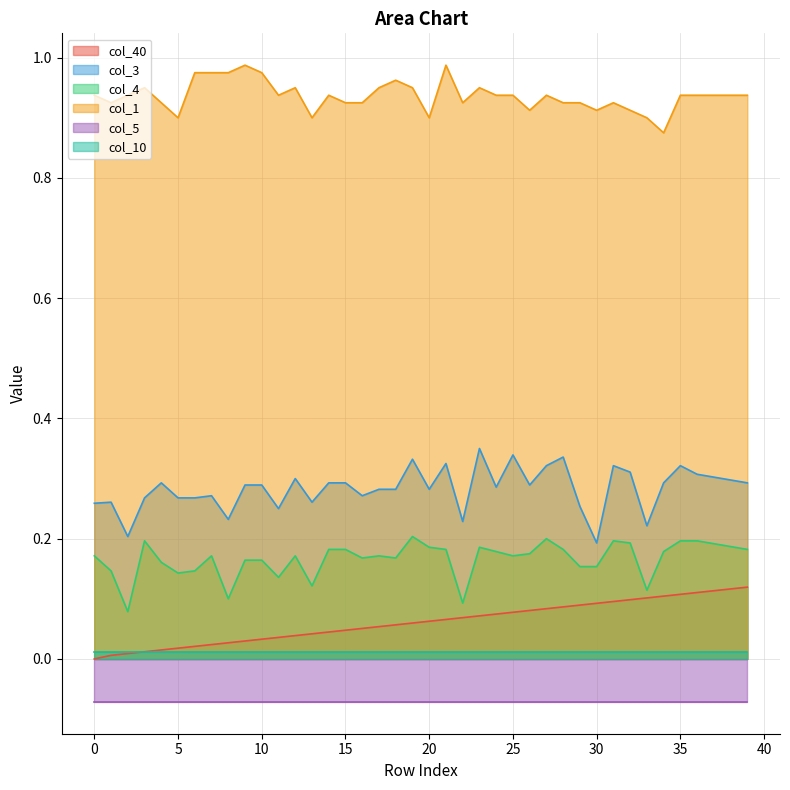

What is the difference between the maximum and minimum values in the col_4 series?

0.1